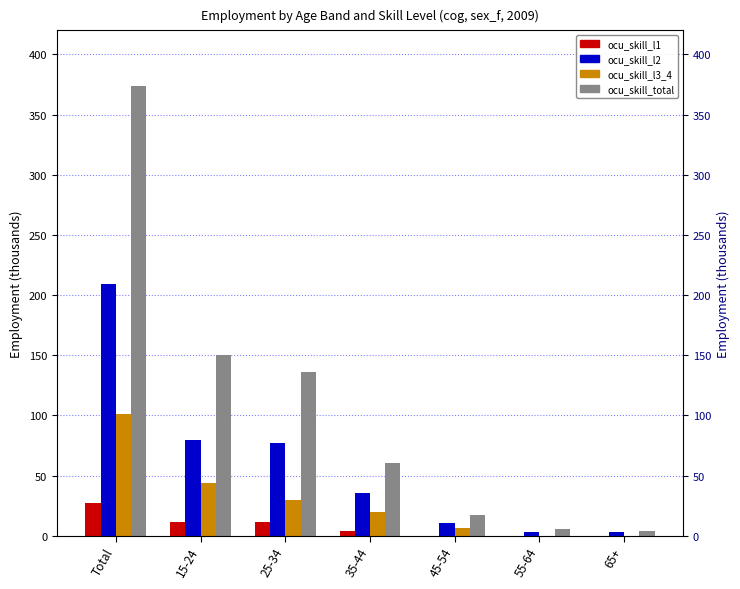

Between 15-24 and 55-64, which is larger?

15-24